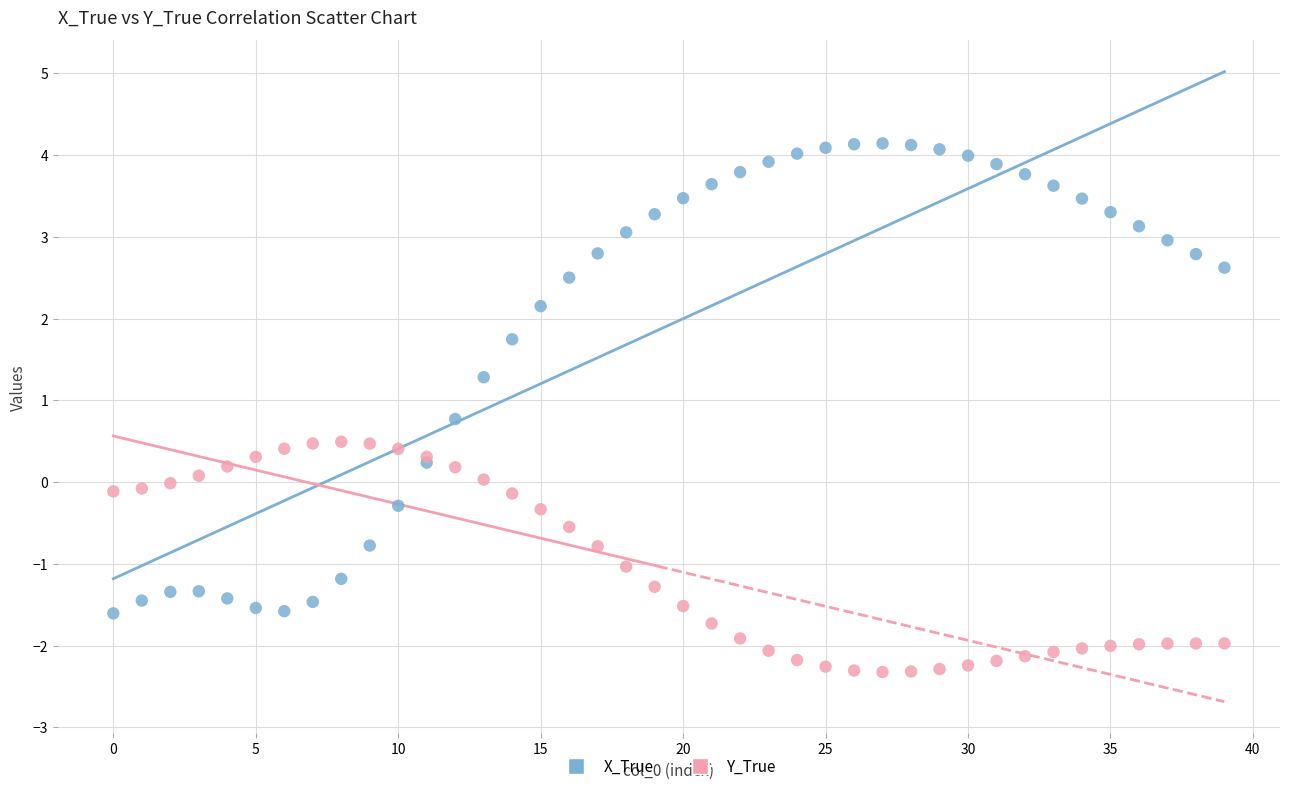

Which series reaches the minimum Y coordinate?

Y_True